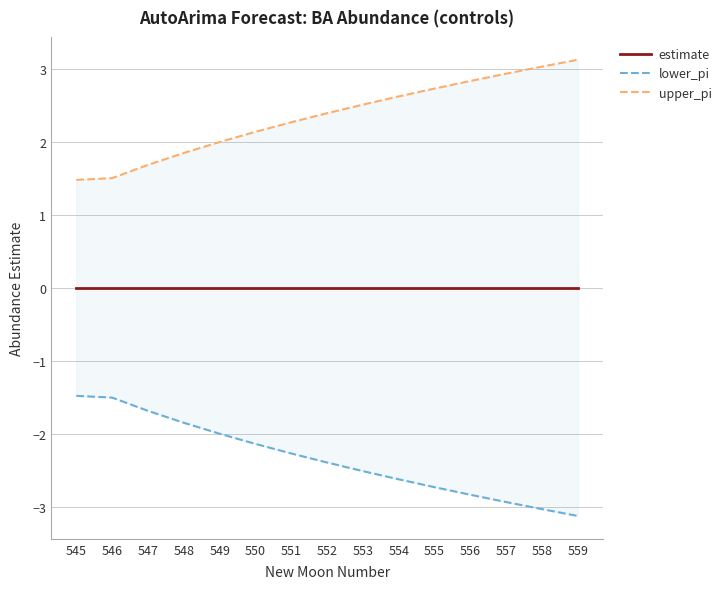

True or false: upper_pi and lower_pi cross at least once.

False